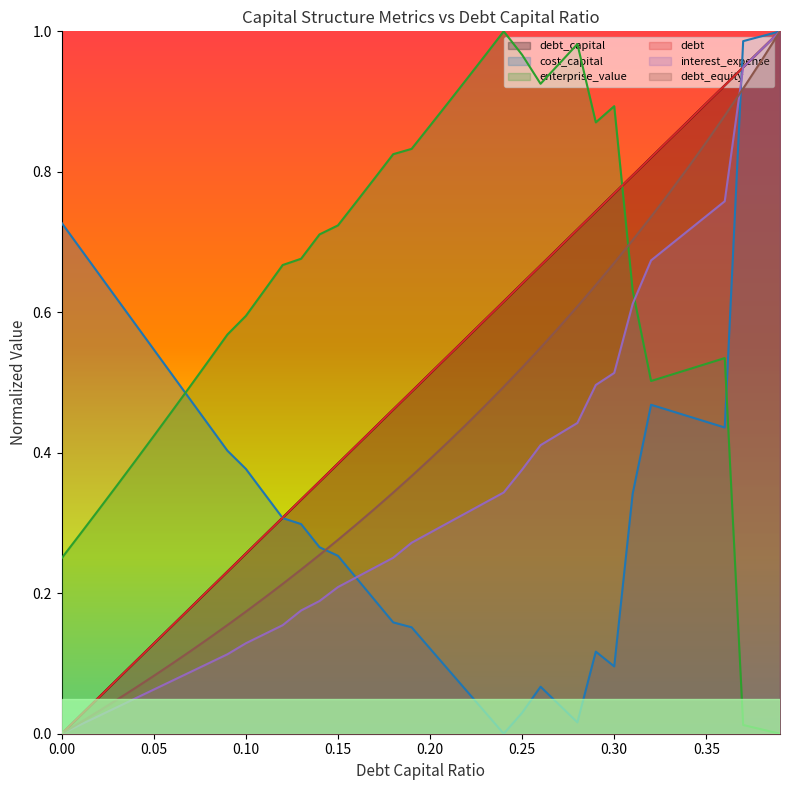

Reading left to right, list all the values displayed in this chart.

debt_capital: 0=0.0	0.01=0.0	0.02=0.1	0.03=0.1	0.04=0.1	0.05=0.1	0.06=0.2	0.07=0.2	0.08=0.2	0.09=0.2	0.1=0.3	0.11=0.3	0.12=0.3	0.13=0.3	0.14=0.4	0.15=0.4	0.16=0.4	0.17=0.4	0.18=0.5	0.19=0.5	0.2=0.5	0.21=0.5	0.22=0.6	0.23=0.6	0.24=0.6	0.25=0.6	0.26=0.7	0.27=0.7	0.28=0.7	0.29=0.7	0.3=0.8	0.31=0.8	0.32=0.8	0.33=0.8	0.34=0.9	0.35=0.9	0.36=0.9	0.37=0.9	0.38=1.0	0.39=1.0
cost_capital: 0=0.7	0.01=0.7	0.02=0.7	0.03=0.6	0.04=0.6	0.05=0.5	0.06=0.5	0.07=0.5	0.08=0.4	0.09=0.4	0.1=0.4	0.11=0.3	0.12=0.3	0.13=0.3	0.14=0.3	0.15=0.3	0.16=0.2	0.17=0.2	0.18=0.2	0.19=0.2	0.2=0.1	0.21=0.1	0.22=0.1	0.23=0.0	0.24=0.0	0.25=0.0	0.26=0.1	0.27=0.0	0.28=0.0	0.29=0.1	0.3=0.1	0.31=0.3	0.32=0.5	0.33=0.5	0.34=0.5	0.35=0.4	0.36=0.4	0.37=1.0	0.38=1.0	0.39=1.0
enterprise_value: 0=0.2	0.01=0.3	0.02=0.3	0.03=0.4	0.04=0.4	0.05=0.4	0.06=0.5	0.07=0.5	0.08=0.5	0.09=0.6	0.1=0.6	0.11=0.6	0.12=0.7	0.13=0.7	0.14=0.7	0.15=0.7	0.16=0.8	0.17=0.8	0.18=0.8	0.19=0.8	0.2=0.9	0.21=0.9	0.22=0.9	0.23=1.0	0.24=1.0	0.25=1.0	0.26=0.9	0.27=1.0	0.28=1.0	0.29=0.9	0.3=0.9	0.31=0.6	0.32=0.5	0.33=0.5	0.34=0.5	0.35=0.5	0.36=0.5	0.37=0.0	0.38=0.0	0.39=0.0
debt: 0=0.0	0.01=0.0	0.02=0.1	0.03=0.1	0.04=0.1	0.05=0.1	0.06=0.2	0.07=0.2	0.08=0.2	0.09=0.2	0.1=0.3	0.11=0.3	0.12=0.3	0.13=0.3	0.14=0.4	0.15=0.4	0.16=0.4	0.17=0.4	0.18=0.5	0.19=0.5	0.2=0.5	0.21=0.5	0.22=0.6	0.23=0.6	0.24=0.6	0.25=0.6	0.26=0.7	0.27=0.7	0.28=0.7	0.29=0.7	0.3=0.8	0.31=0.8	0.32=0.8	0.33=0.8	0.34=0.9	0.35=0.9	0.36=0.9	0.37=0.9	0.38=1.0	0.39=1.0
interest_expense: 0=0.0	0.01=0.0	0.02=0.0	0.03=0.0	0.04=0.1	0.05=0.1	0.06=0.1	0.07=0.1	0.08=0.1	0.09=0.1	0.1=0.1	0.11=0.1	0.12=0.2	0.13=0.2	0.14=0.2	0.15=0.2	0.16=0.2	0.17=0.2	0.18=0.3	0.19=0.3	0.2=0.3	0.21=0.3	0.22=0.3	0.23=0.3	0.24=0.3	0.25=0.4	0.26=0.4	0.27=0.4	0.28=0.4	0.29=0.5	0.3=0.5	0.31=0.6	0.32=0.7	0.33=0.7	0.34=0.7	0.35=0.7	0.36=0.8	0.37=0.9	0.38=1.0	0.39=1.0
debt_equity: 0=0.0	0.01=0.0	0.02=0.0	0.03=0.0	0.04=0.1	0.05=0.1	0.06=0.1	0.07=0.1	0.08=0.1	0.09=0.2	0.1=0.2	0.11=0.2	0.12=0.2	0.13=0.2	0.14=0.3	0.15=0.3	0.16=0.3	0.17=0.3	0.18=0.3	0.19=0.4	0.2=0.4	0.21=0.4	0.22=0.4	0.23=0.5	0.24=0.5	0.25=0.5	0.26=0.5	0.27=0.6	0.28=0.6	0.29=0.6	0.3=0.7	0.31=0.7	0.32=0.7	0.33=0.8	0.34=0.8	0.35=0.8	0.36=0.9	0.37=0.9	0.38=1.0	0.39=1.0